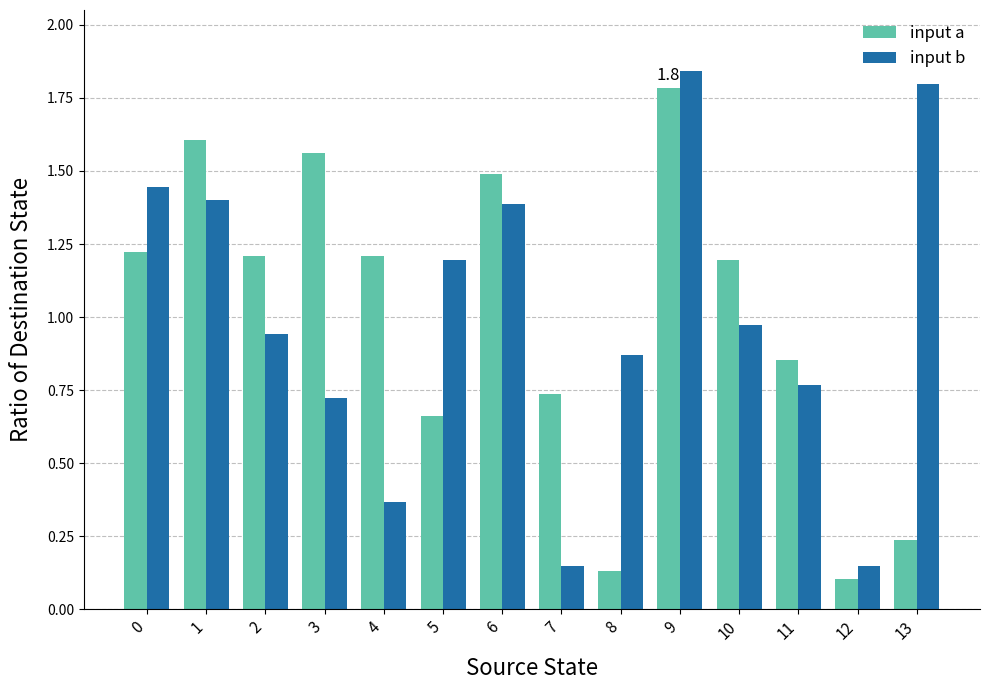

The input a series shows 0.4 at 11. True or false?

False